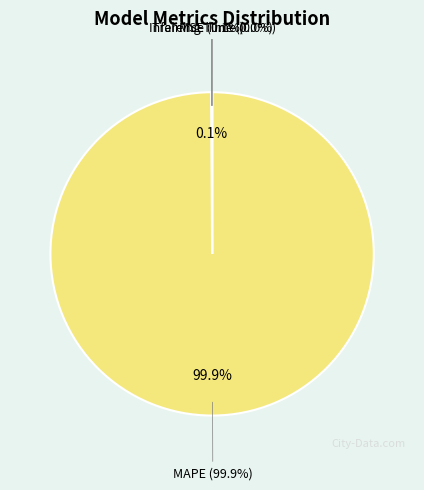

The Inference Time slice represents 0% of the pie. True or false?

True